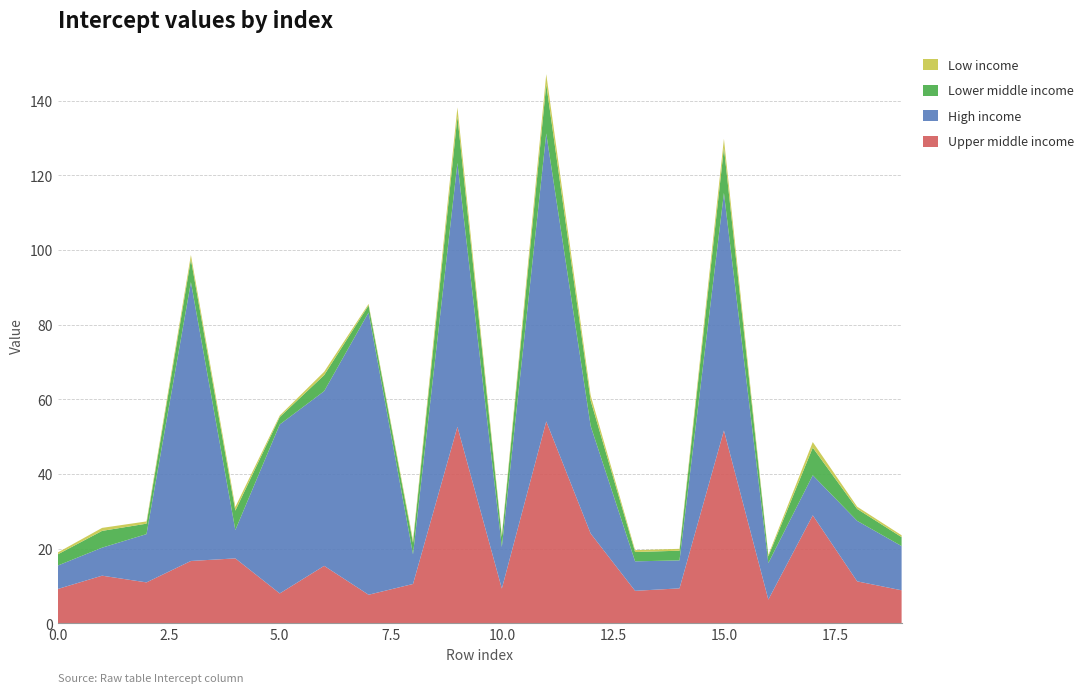

Reading left to right, list all the values displayed in this chart.

Upper middle income: 9.2	12.8	11.0	16.7	17.4	8.0	15.4	7.7	10.5	52.7	9.3	54.1	24.1	8.7	9.4	51.7	6.4	28.9	11.2	8.9
High income: 6.3	7.5	12.9	74.7	7.6	45.3	46.8	75.6	7.9	70.7	11.1	77.1	28.8	7.9	7.5	63.6	9.8	10.7	16.2	11.8
Lower middle income: 3.0	4.5	2.8	6.1	5.2	2.0	4.3	1.9	3.1	12.4	2.7	13.2	6.8	2.5	2.6	12.1	1.8	7.4	3.2	2.4
Low income: 0.5	0.8	0.6	1.2	1.0	0.4	0.9	0.4	0.7	2.5	0.5	2.7	1.4	0.5	0.5	2.4	0.4	1.5	0.6	0.5